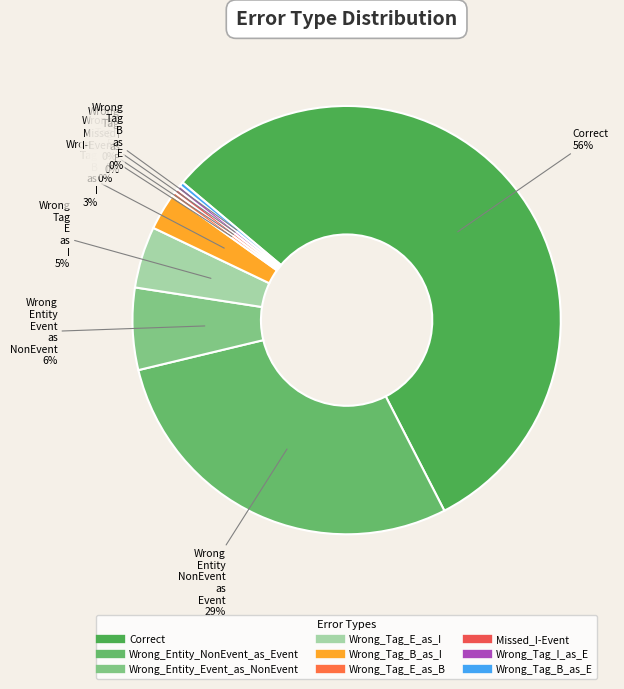

Which has a higher value, Wrong_Tag_I_as_E or Wrong_Tag_E_as_B?

Wrong_Tag_I_as_E